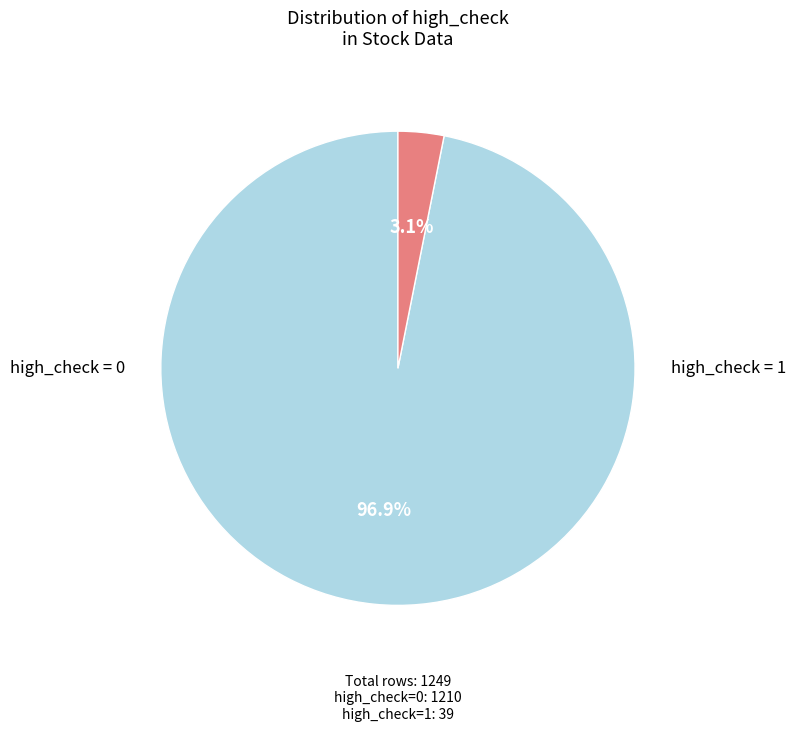

Is there a majority slice in this chart?

Yes